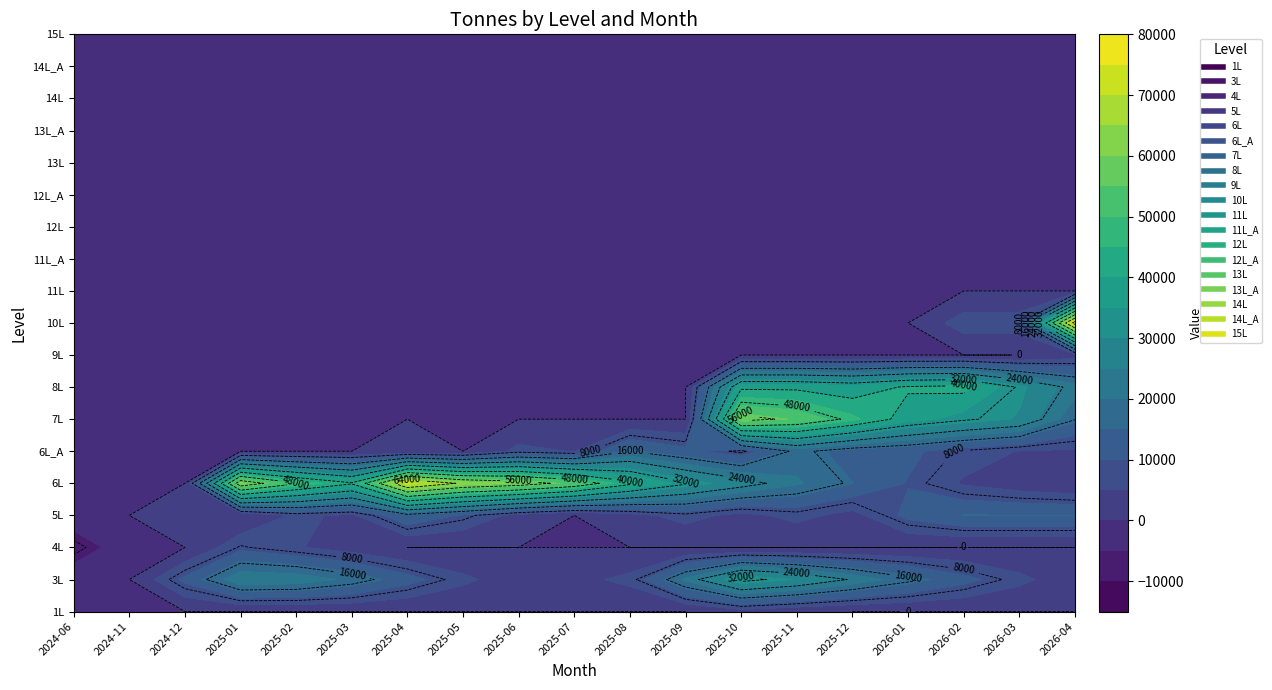

Where is 4L nearest to the value -917?

1